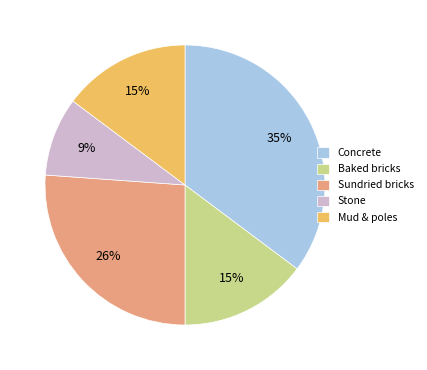

To the nearest percent, what is the combined percentage of Mud & poles and Stone?

24%